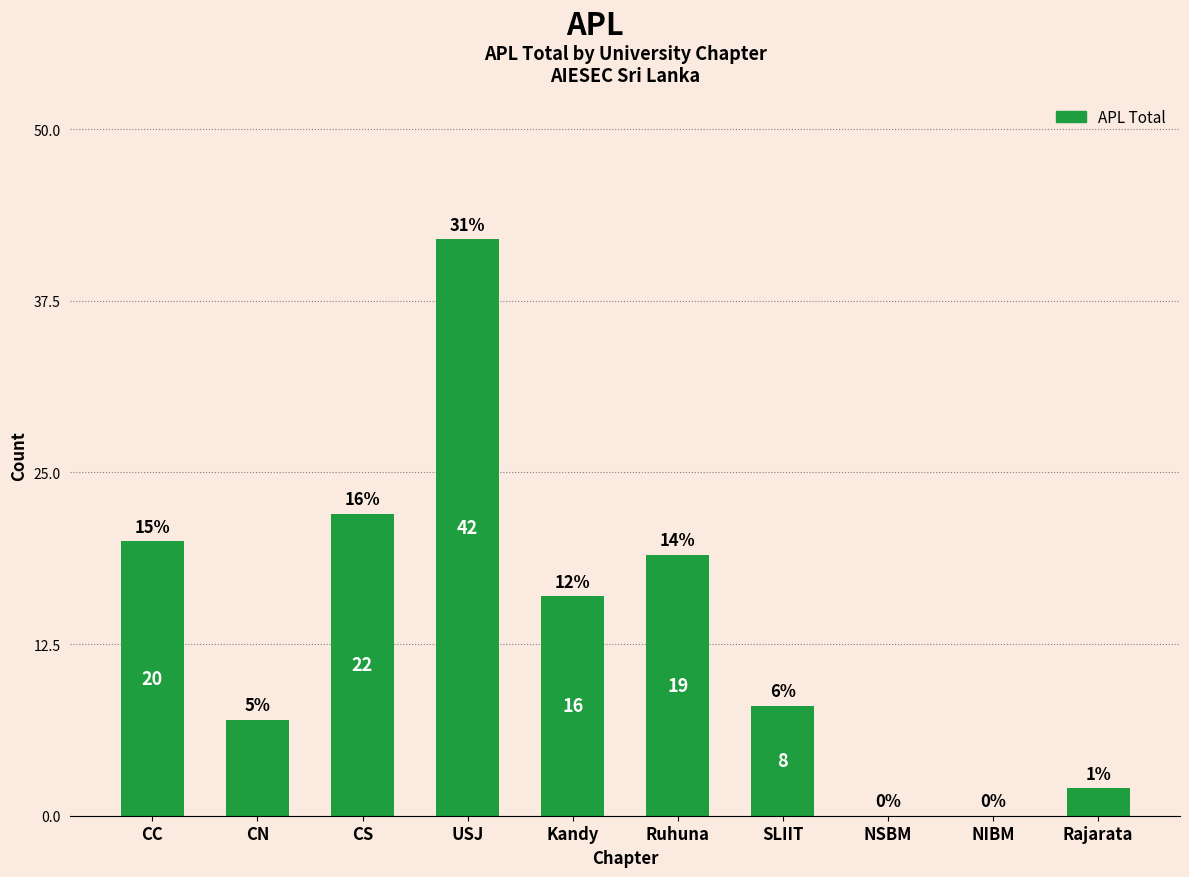

What is the approximate value at Rajarata?

2